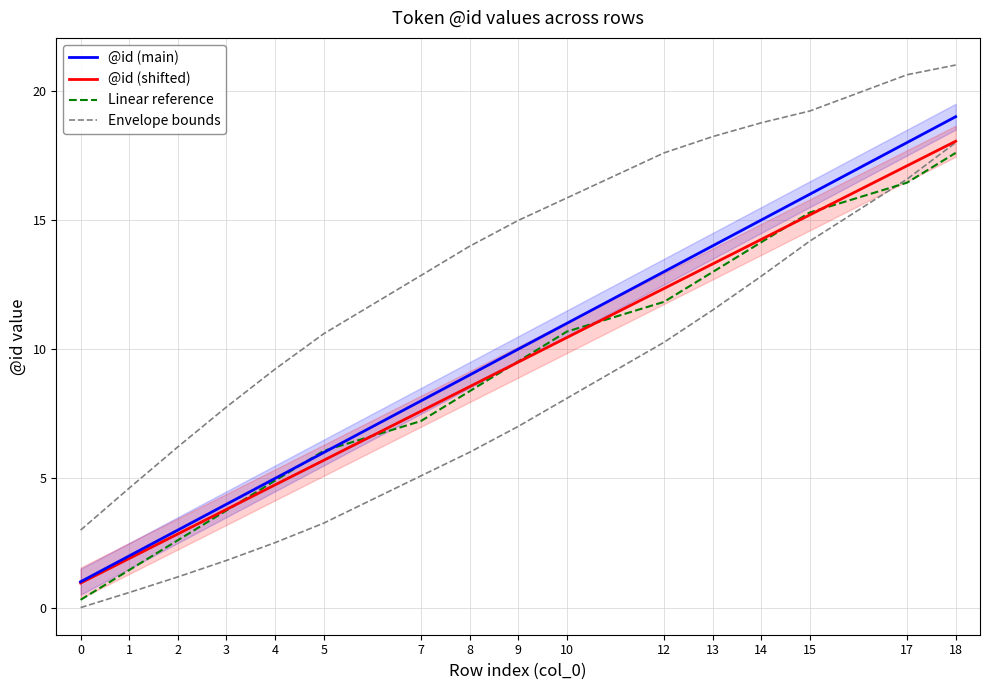

Between 17 and 15, which is larger?

17